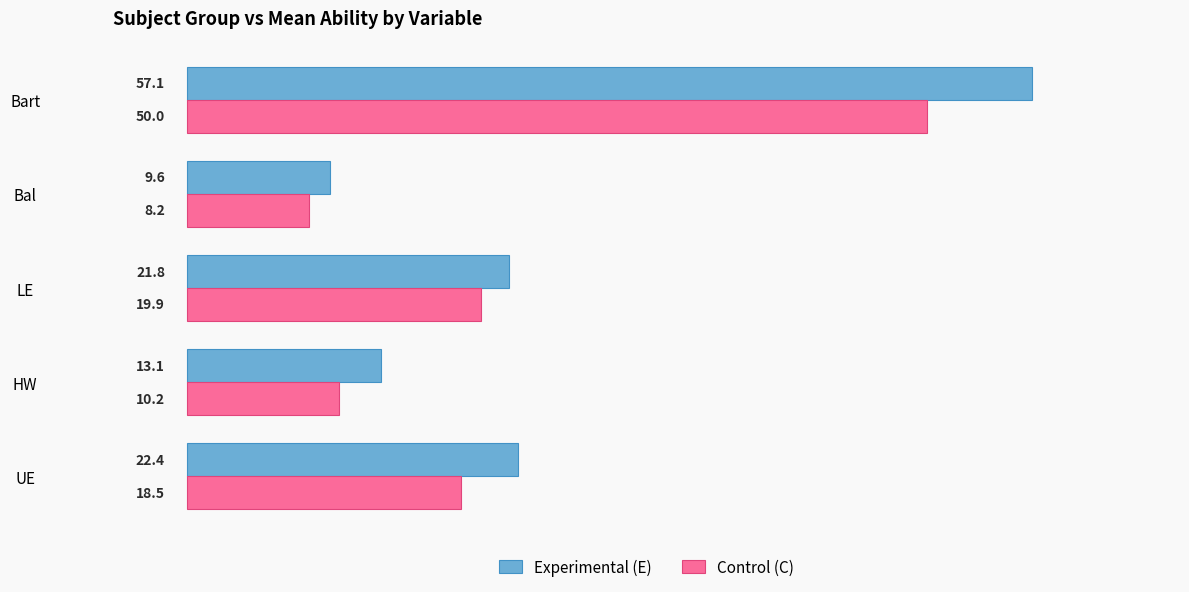

Which series has the largest range (max minus min)?

Experimental (E)